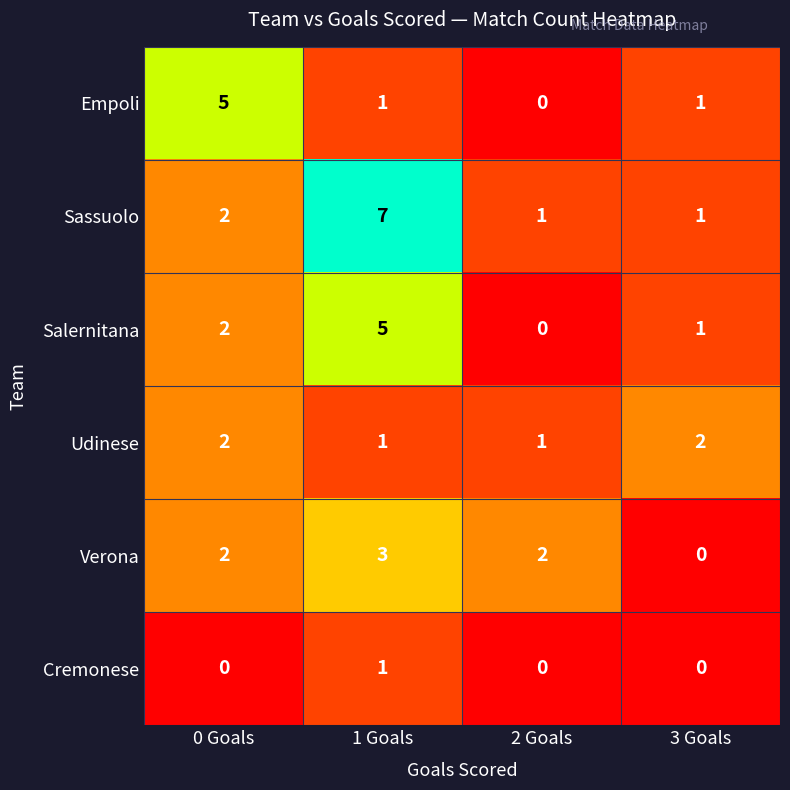

True or false: Udinese has a value of 2 at 0 Goals.

True